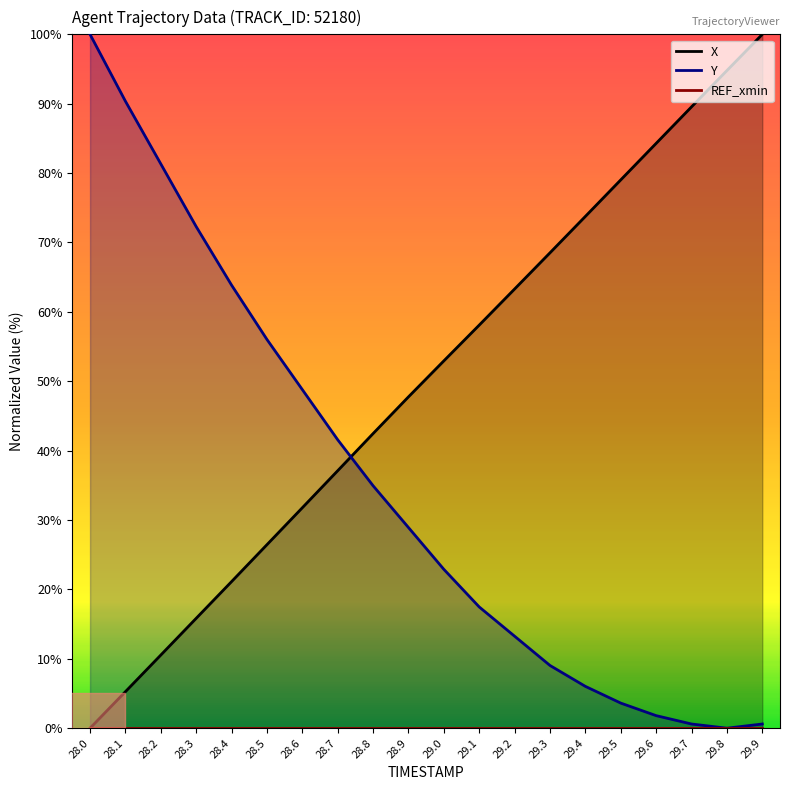

Which series has the largest range (max minus min)?

X